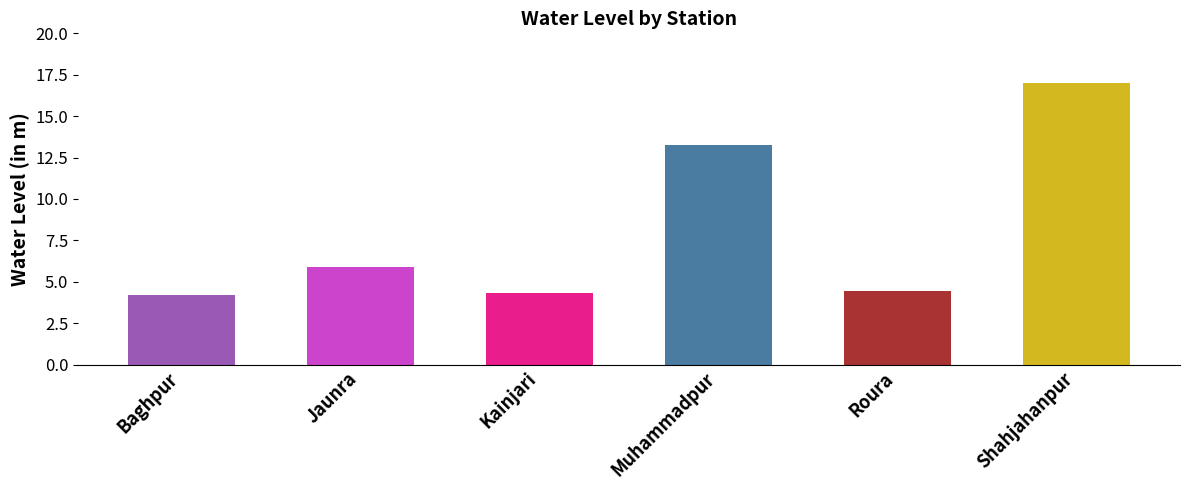

Between Baghpur and Shahjahanpur, which is larger?

Shahjahanpur